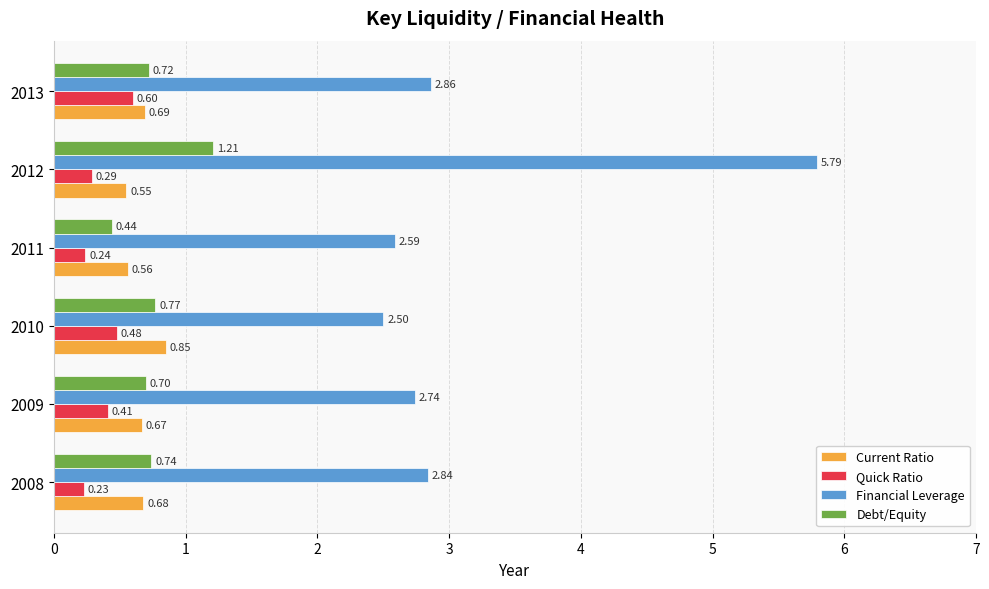

What is the total value across all series at 2012?

7.8